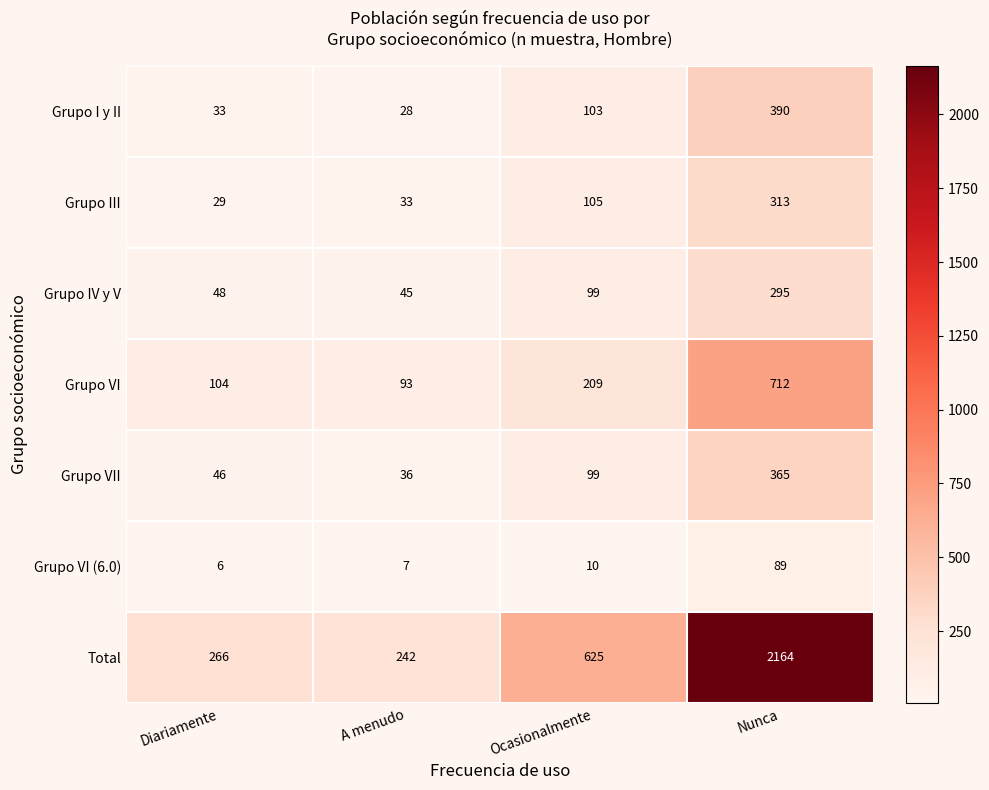

What is the maximum value for Grupo IV y V?

295